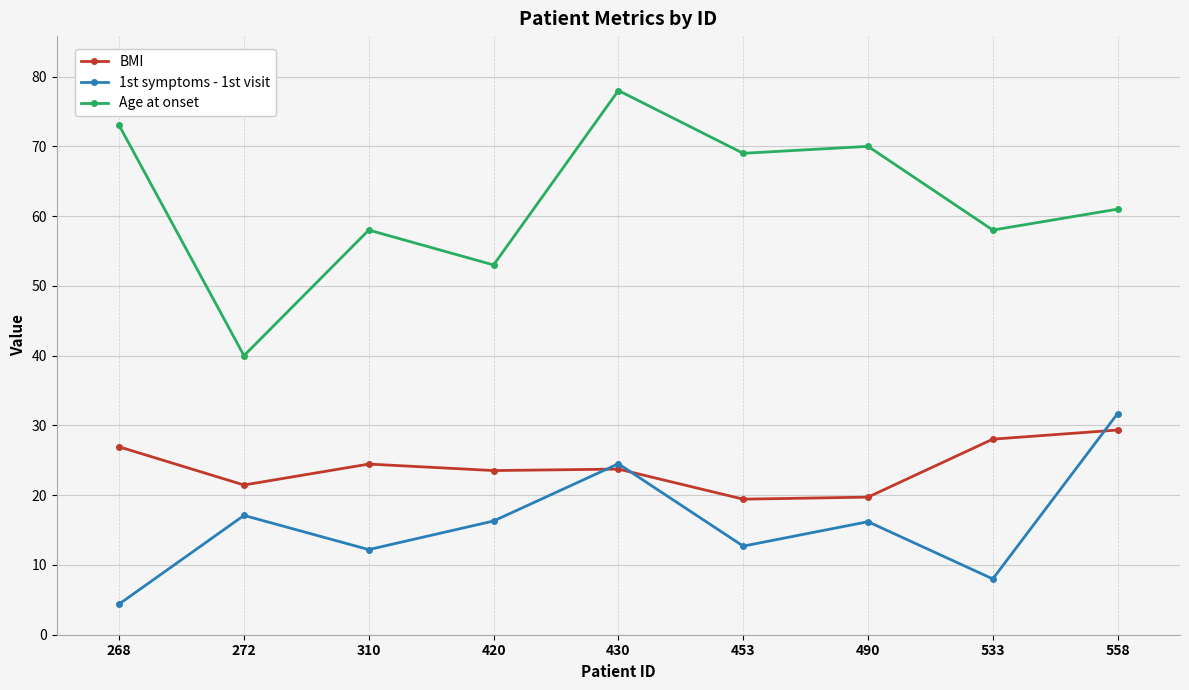

What is the lowest value of the 1st symptoms - 1st visit series?

4.4